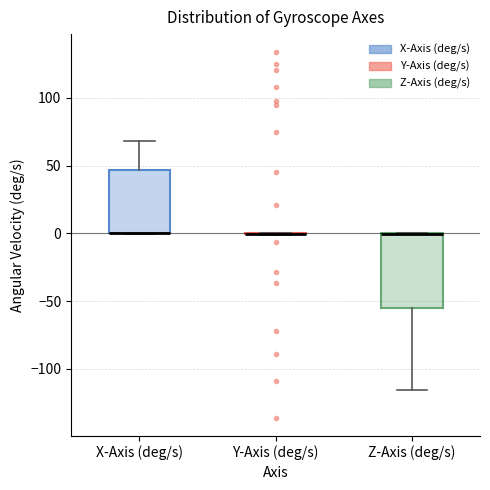

Comparing the boxes themselves (not the whiskers), which one is the tallest?

Z-Axis (deg/s)